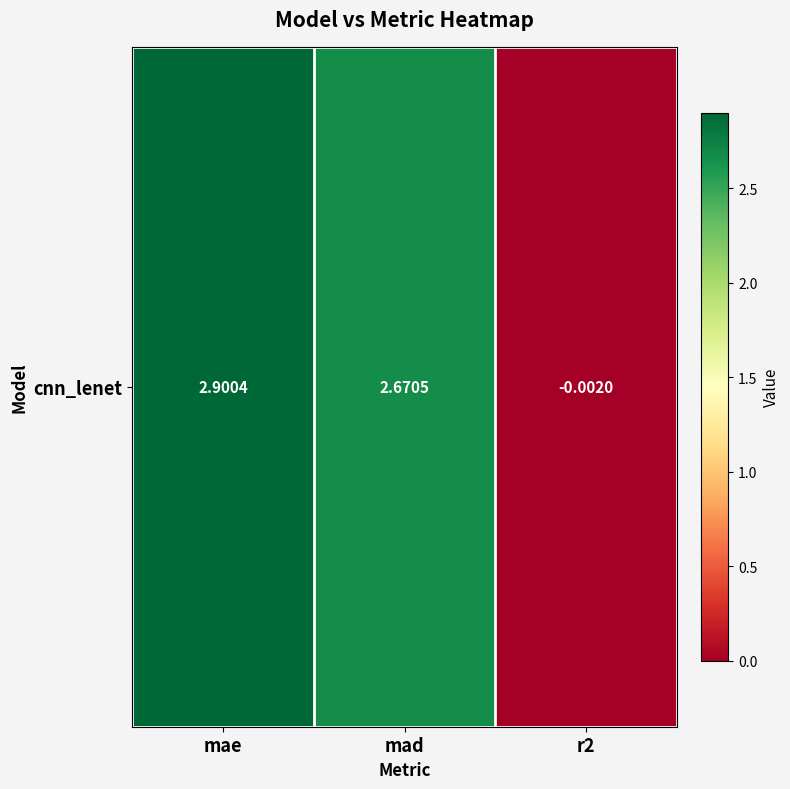

What is the difference between the values at mad and r2?

2.7